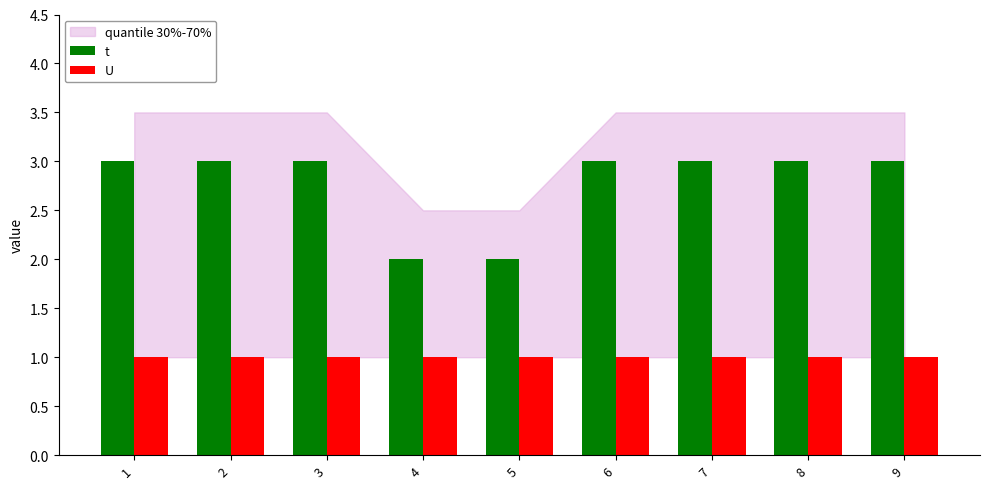

Rank the series by their maximum value, from lowest to highest.

U, t